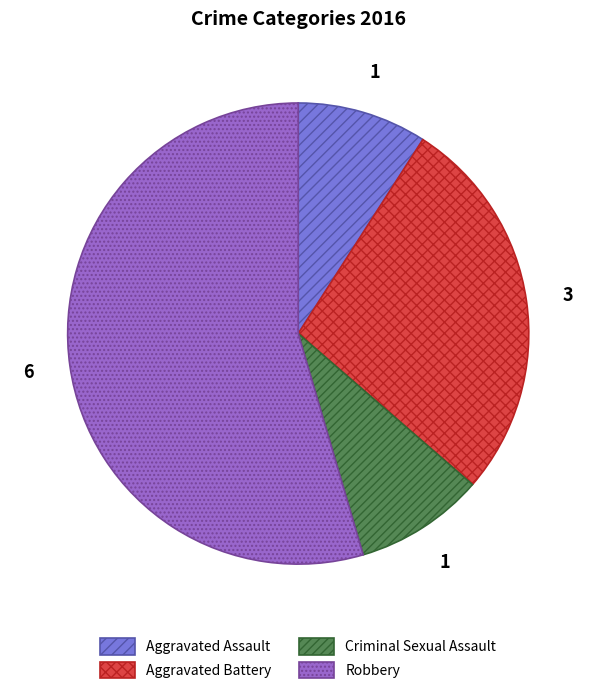

What is the majority slice?

Robbery